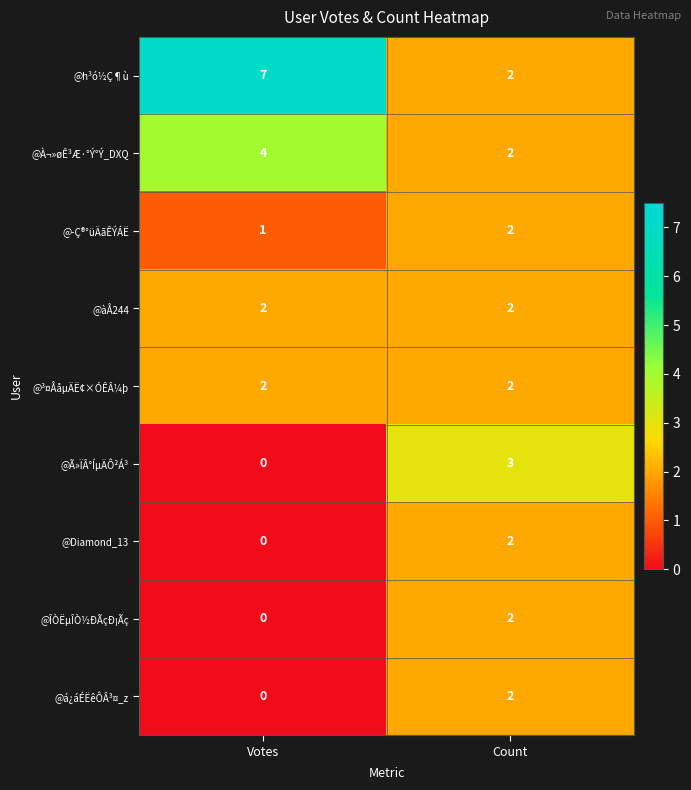

At how many categories does at least one series exceed 0?

2